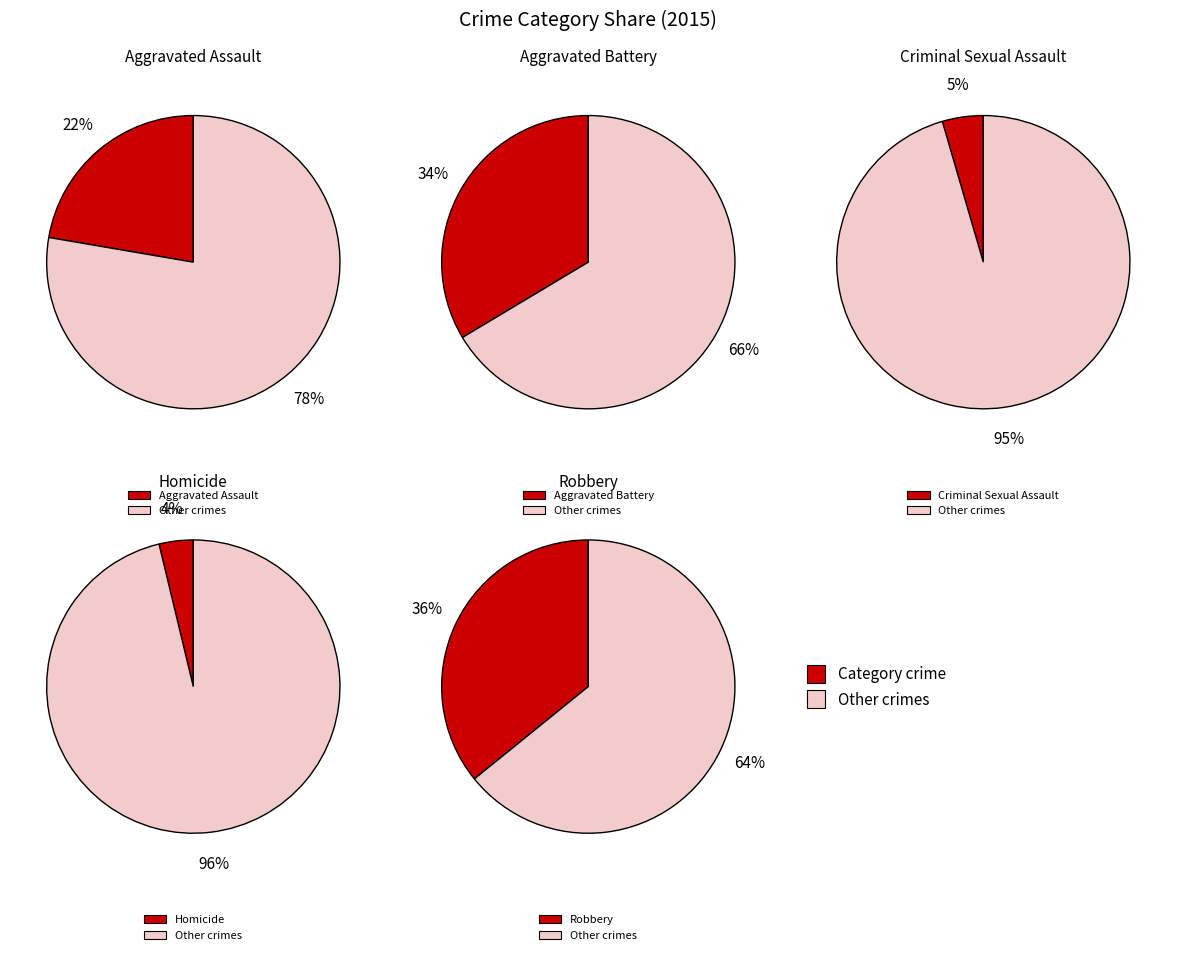

To the nearest percent, what is the difference between the largest and smallest slice percentages?

32%